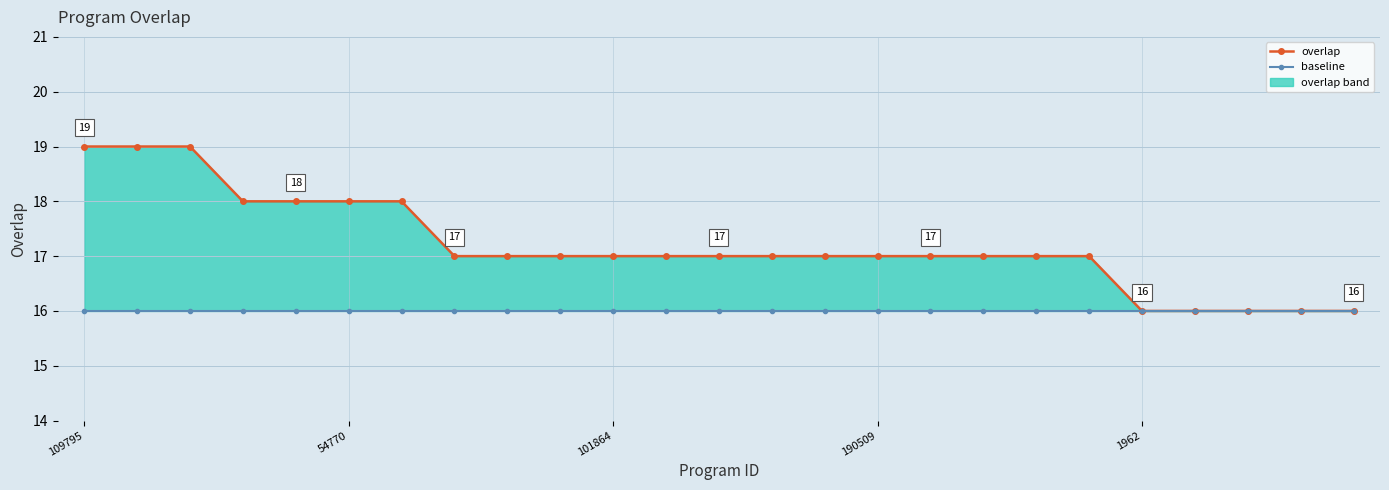

True or false: baseline and overlap intersect in this chart.

False